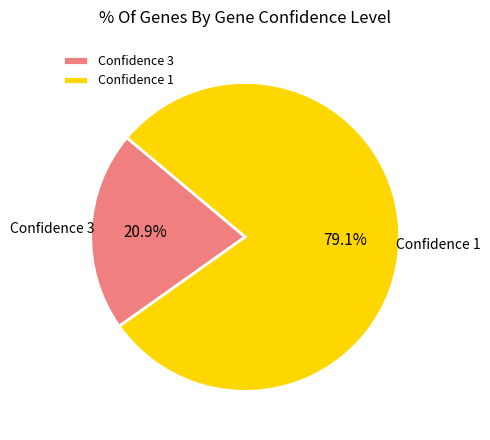

Is there a majority slice in this chart?

Yes